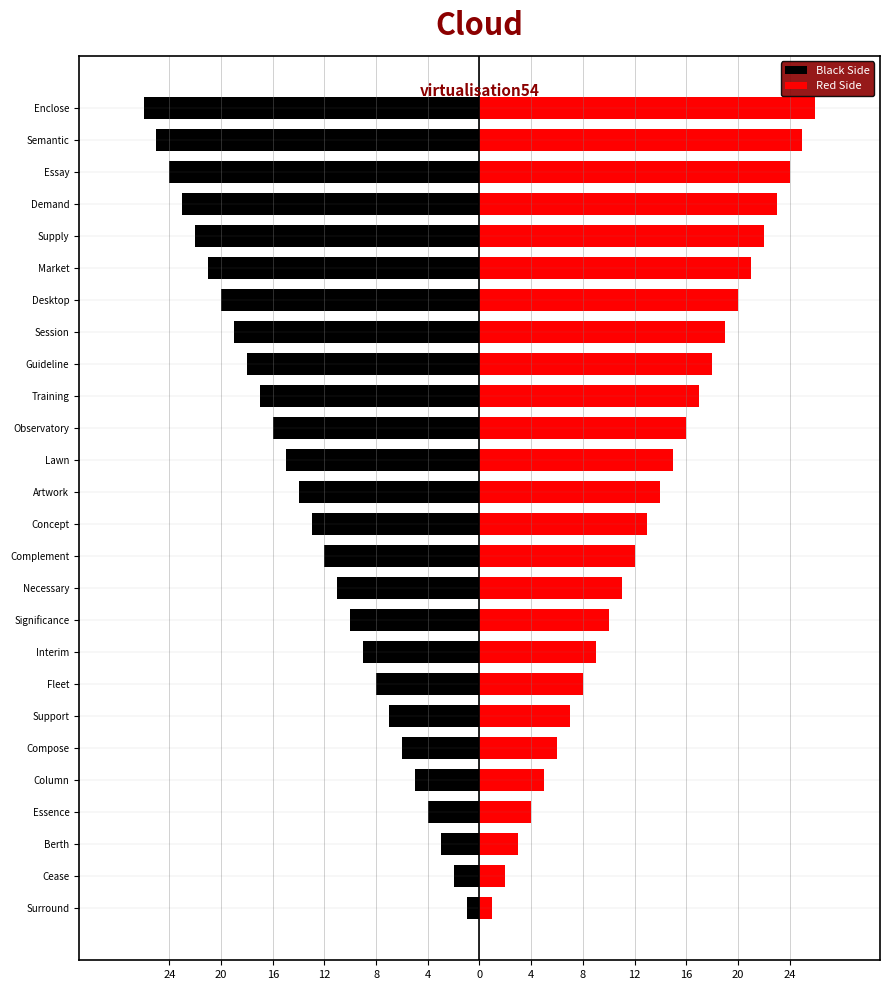

What is the sum of all Red Side values?

351